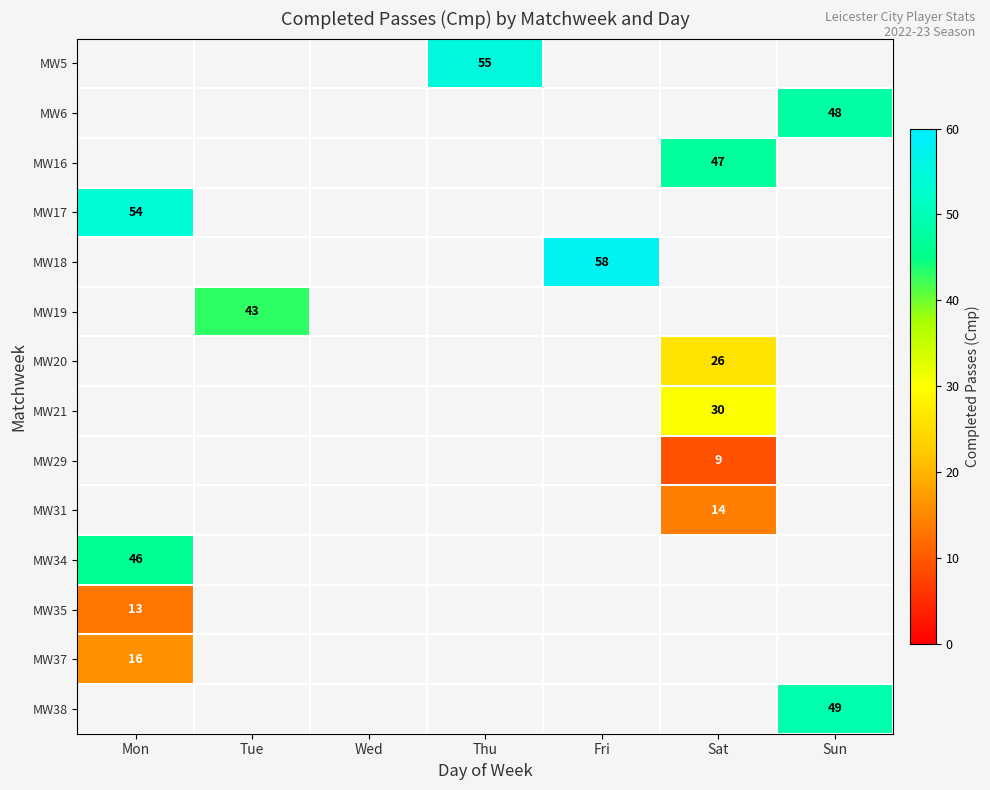

The value of MW37 at Mon is 22. True or false?

False